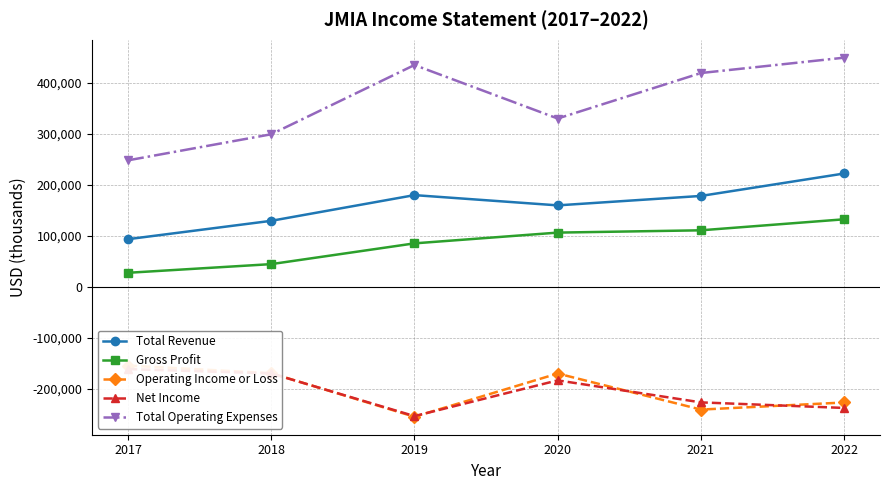

What are all the series names shown in the legend?

Total Revenue, Gross Profit, Operating Income or Loss, Net Income, Total Operating Expenses